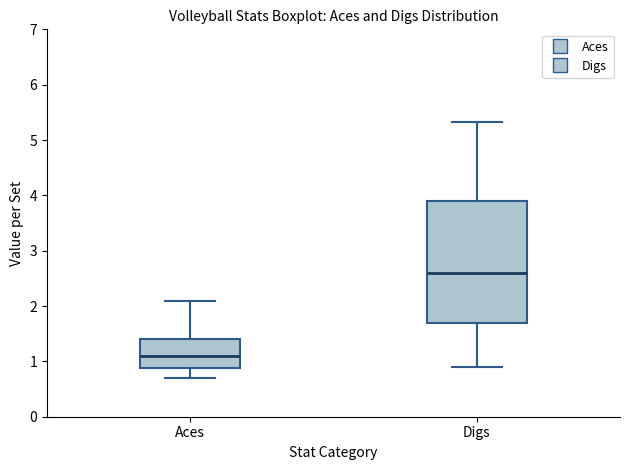

Which box has the highest median line?

Digs